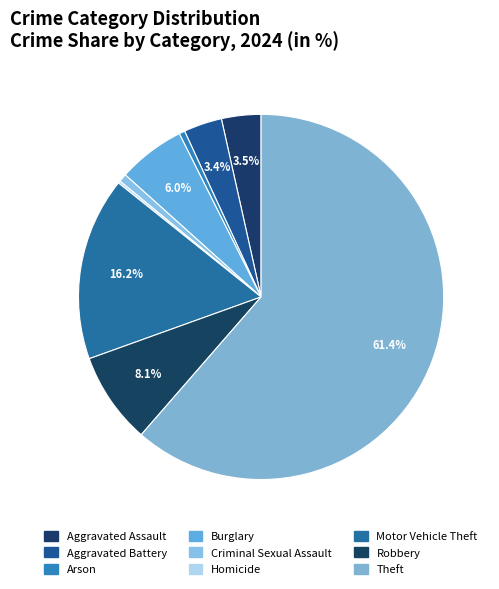

To the nearest percent, what is the combined percentage of Homicide and Motor Vehicle Theft?

16%